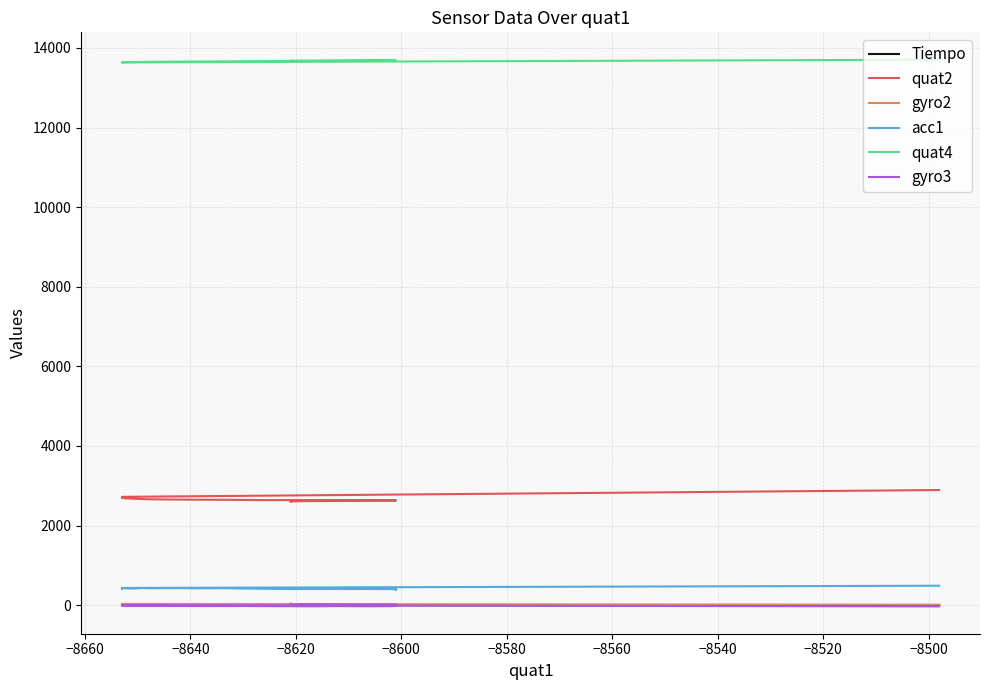

What are all the series names shown in the legend?

Tiempo, quat2, gyro2, acc1, quat4, gyro3